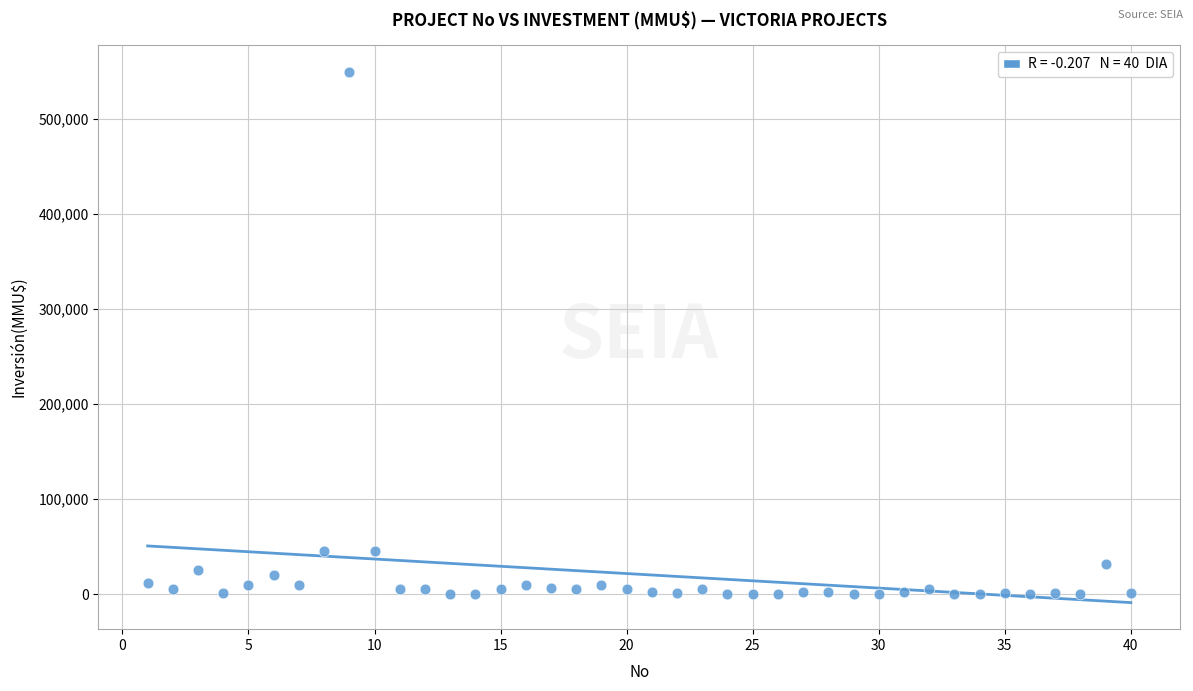

What is the range of Y values (max minus min)?

550000